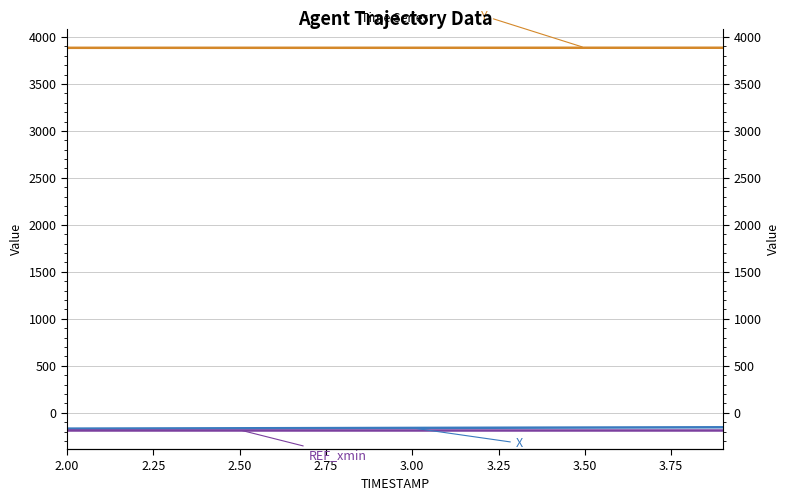

Is it true that REF_xmin equals -251.3 at 13?

False